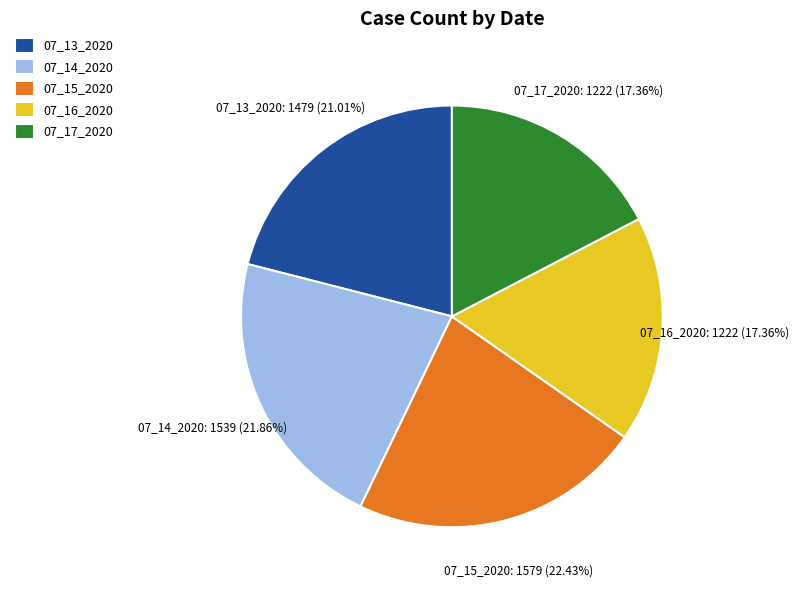

Between 07_15_2020 and 07_16_2020, which is larger?

07_15_2020